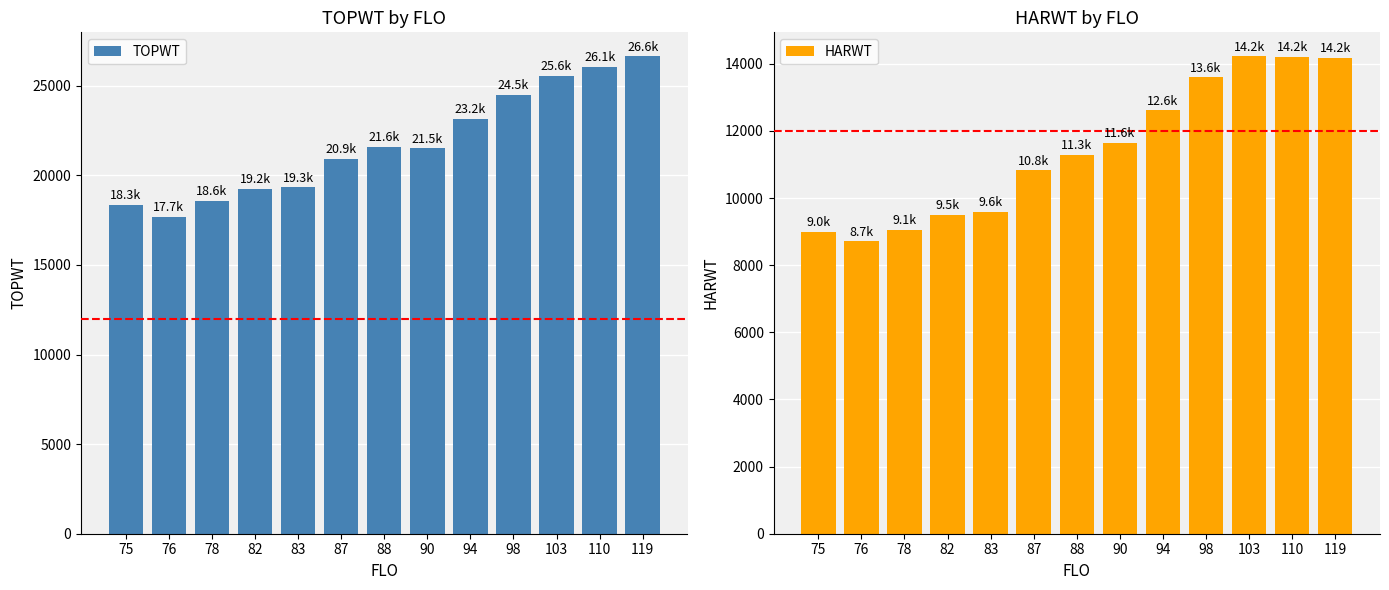

Is it true that HARWT equals 11293 at 88?

True